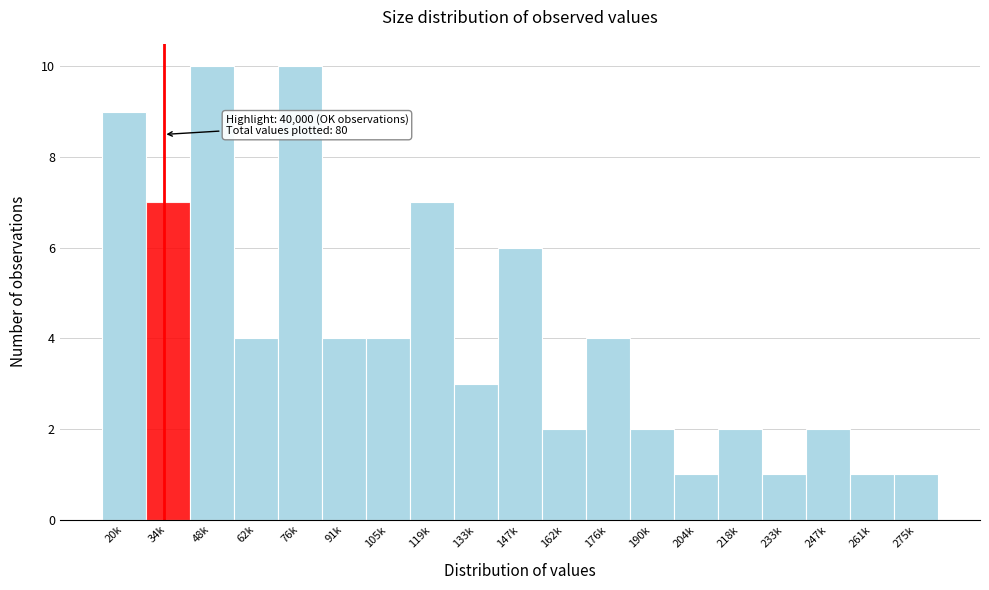

Reading right to left, transcribe all the data shown in this chart.

275k=1	261k=1	247k=2	233k=1	218k=2	204k=1	190k=2	176k=4	162k=2	147k=6	133k=3	119k=7	105k=4	91k=4	76k=10	62k=4	48k=10	34k=7	20k=9